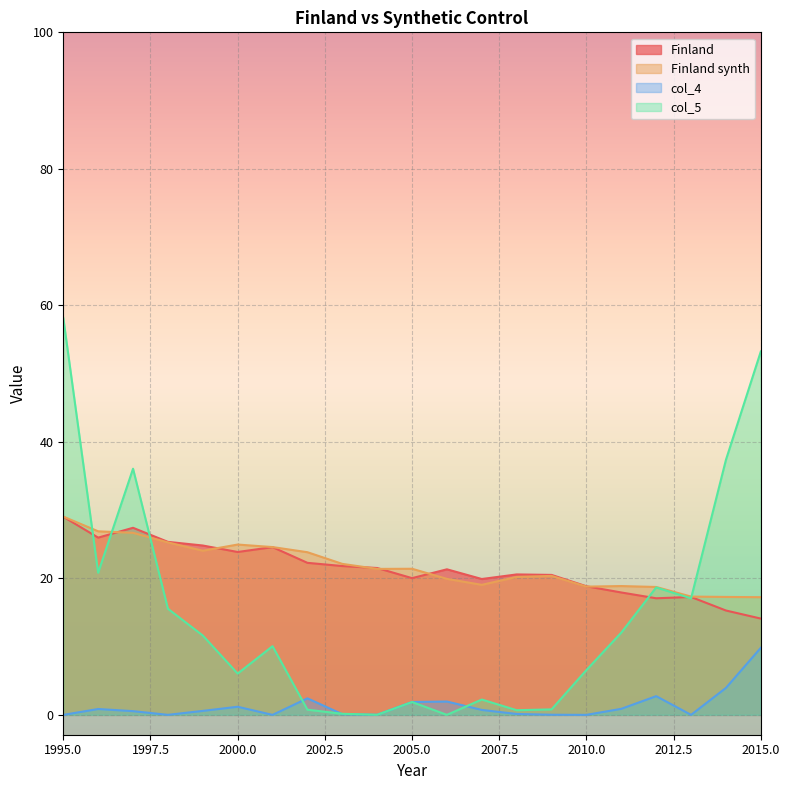

True or false: col_5 and col_4 cross at least once.

True